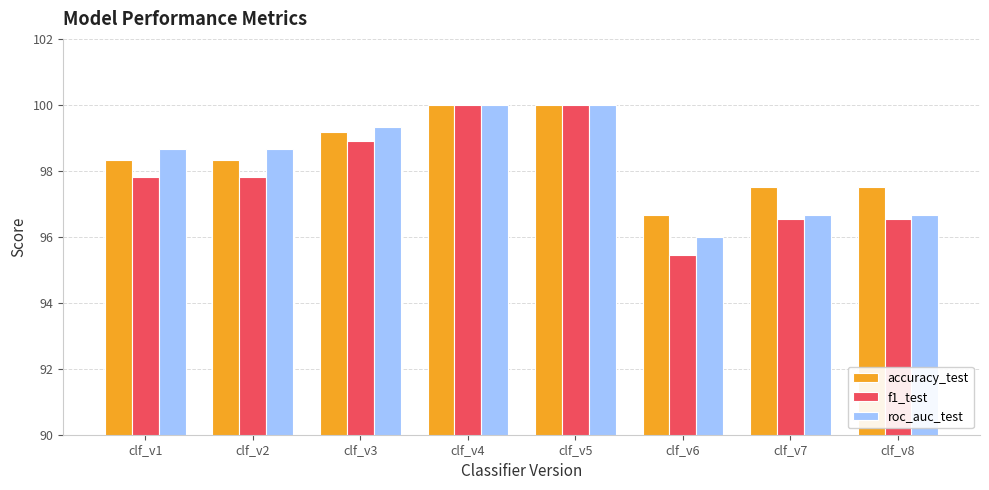

Rank the series at clf_v1 from highest to lowest value.

roc_auc_test, accuracy_test, f1_test